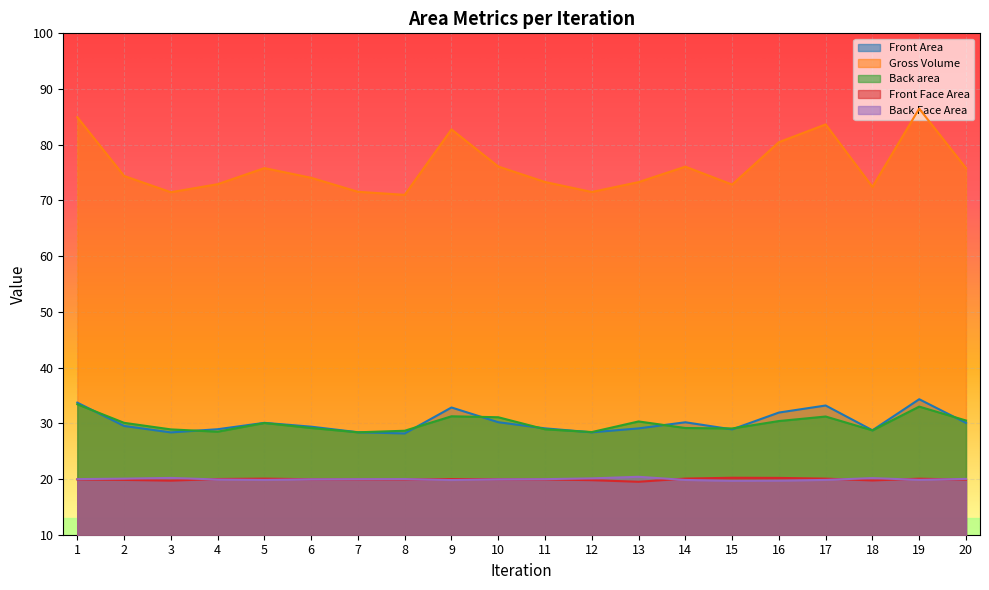

What is the difference between the highest and lowest values at 7?

51.6